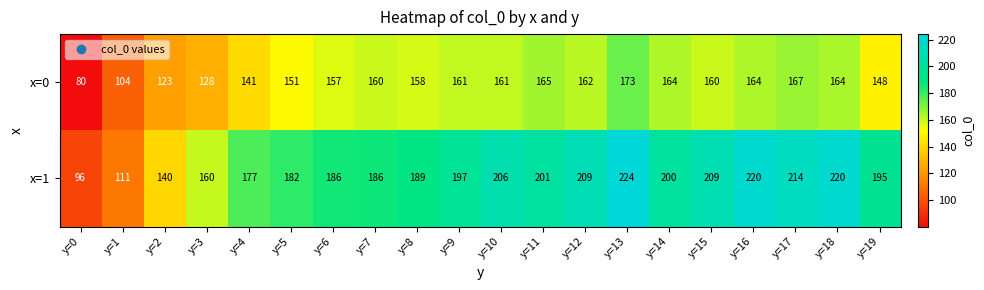

What is the maximum value shown in the chart?

224